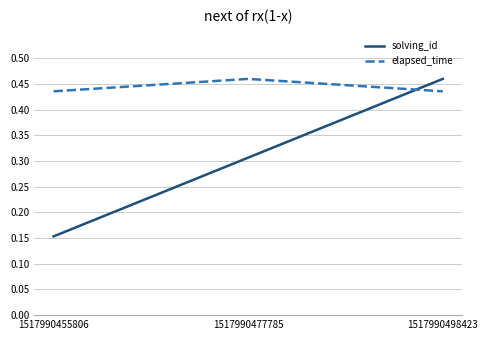

What is the sum of all elapsed_time values?

1.3